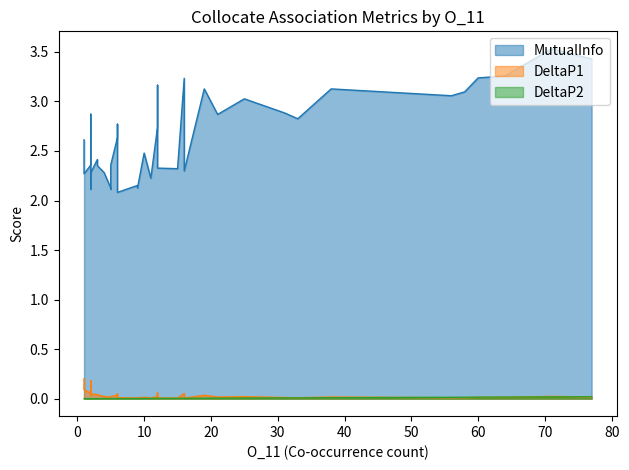

True or false: DeltaP2 has more than 1 interior local peaks.

True